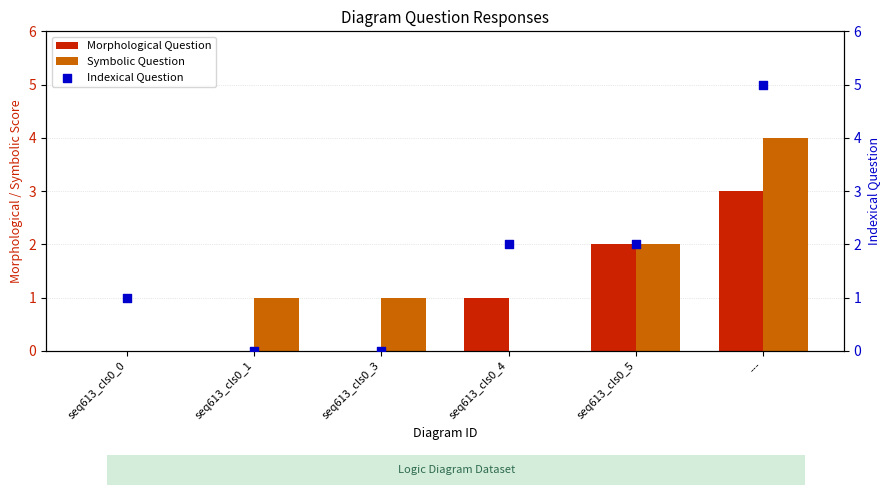

Which series contains the lowest Y value?

Morphological Question